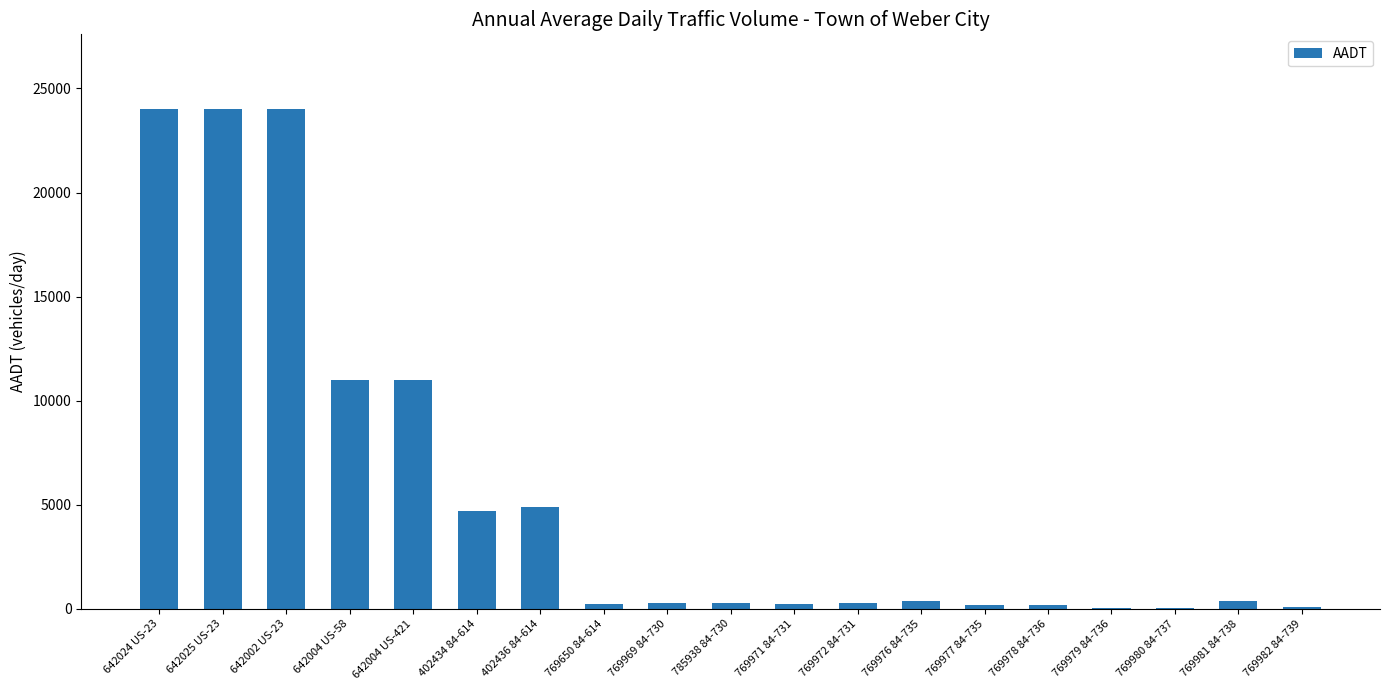

The value at 642024 US-23 is 24000. True or false?

True